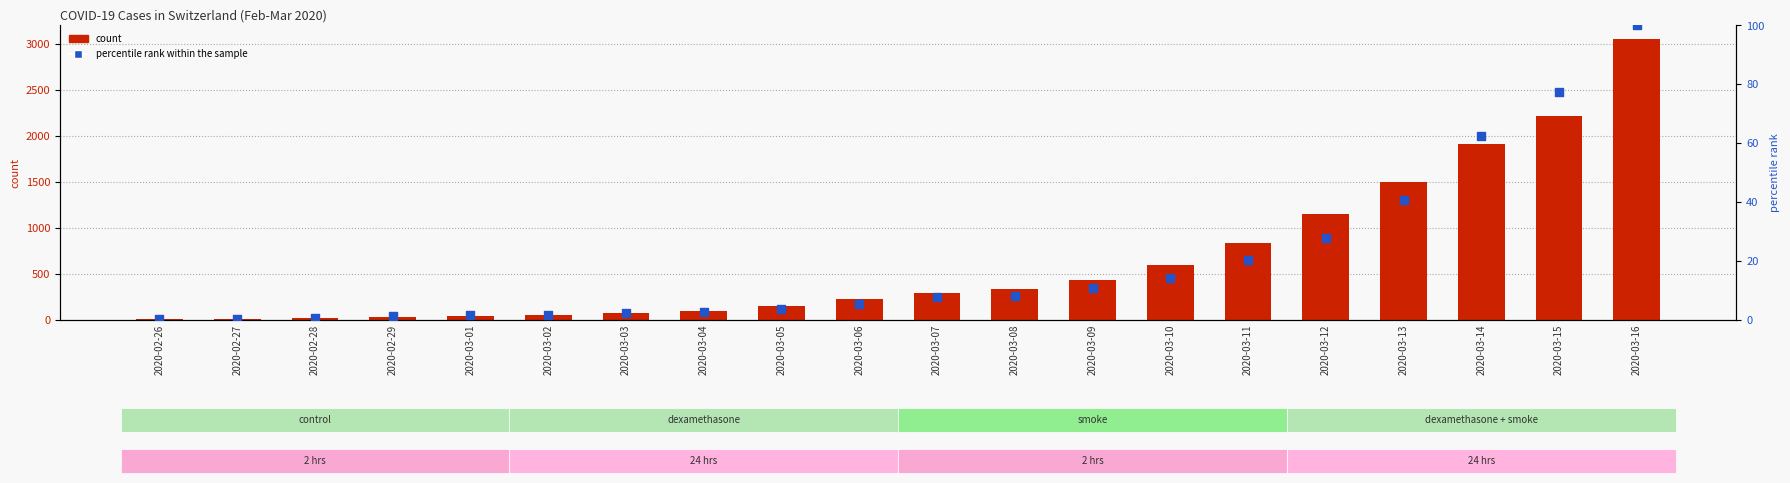

Which series reaches the maximum Y coordinate?

count